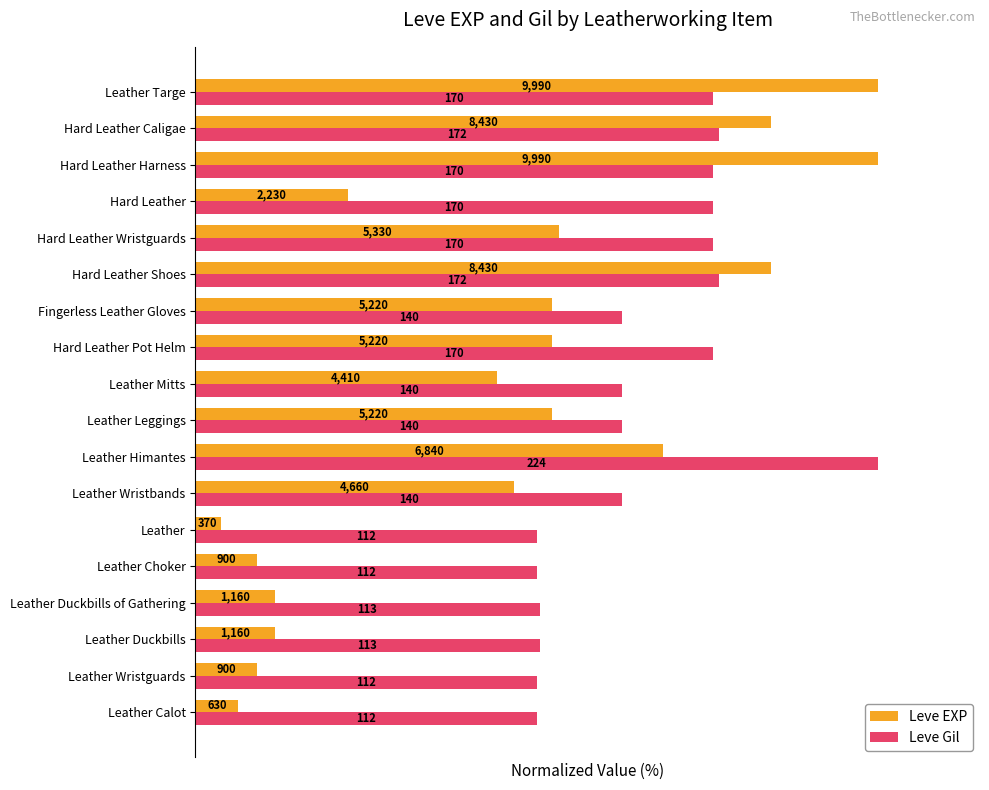

How many data points in Leve Gil are above 62?

12